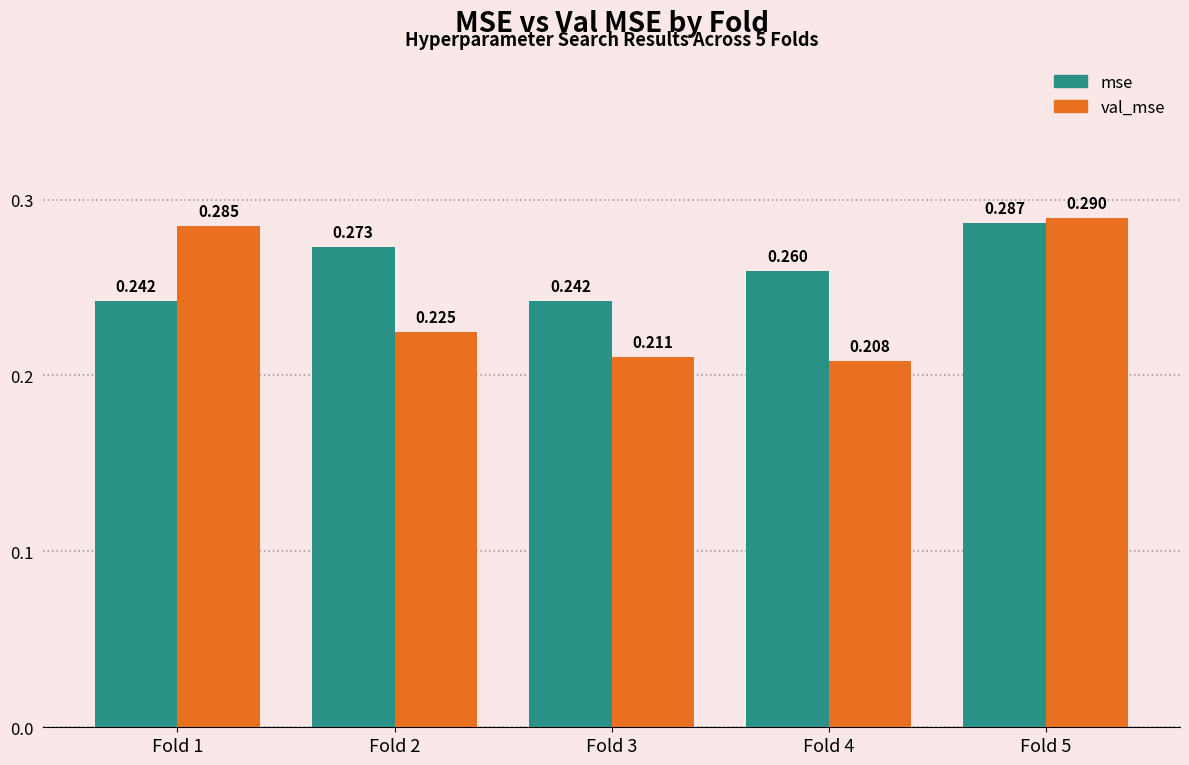

How many bars are there in each group?

2